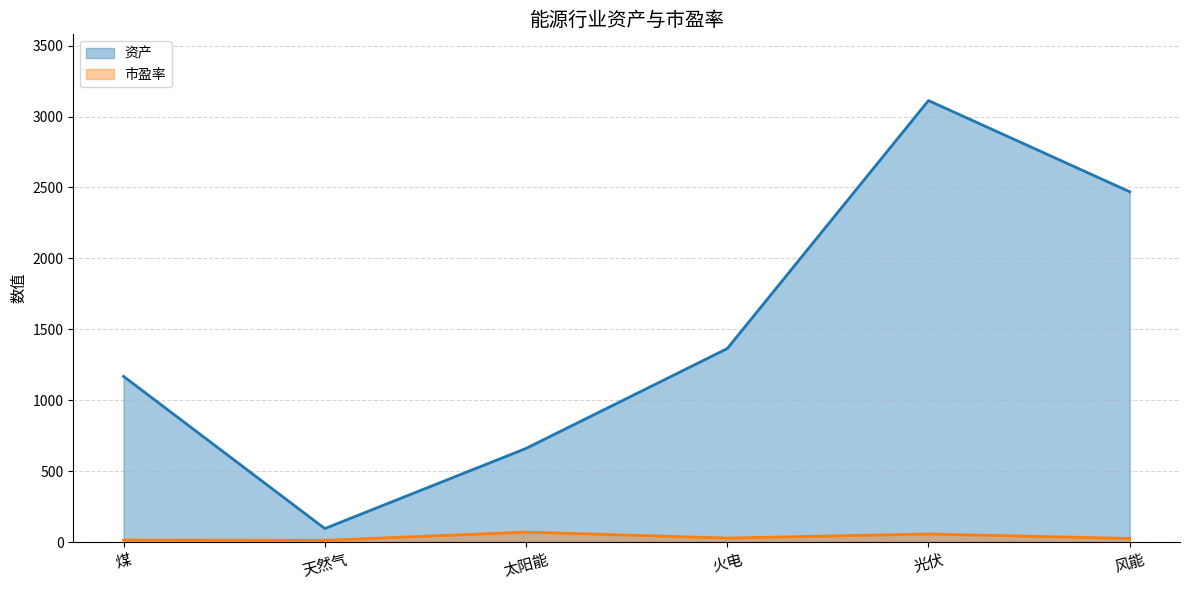

The 资产 series shows 694.9 at 火电. True or false?

False